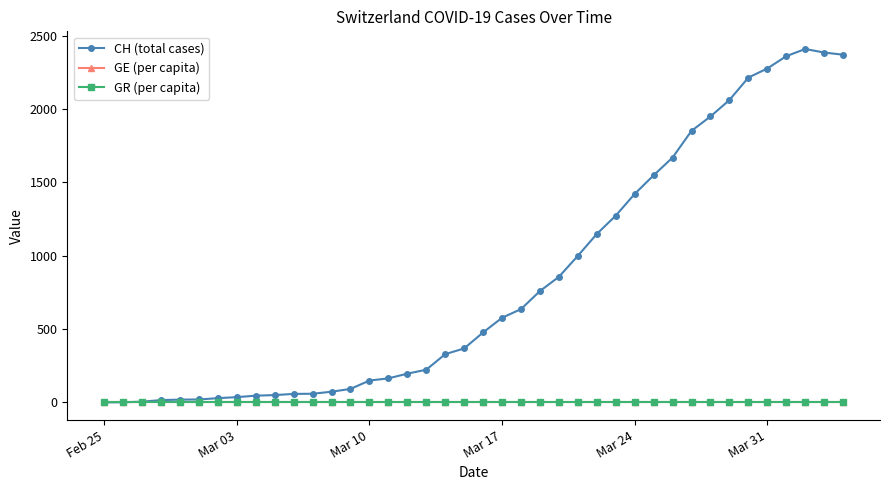

What is the maximum value shown in the chart?

2409.0